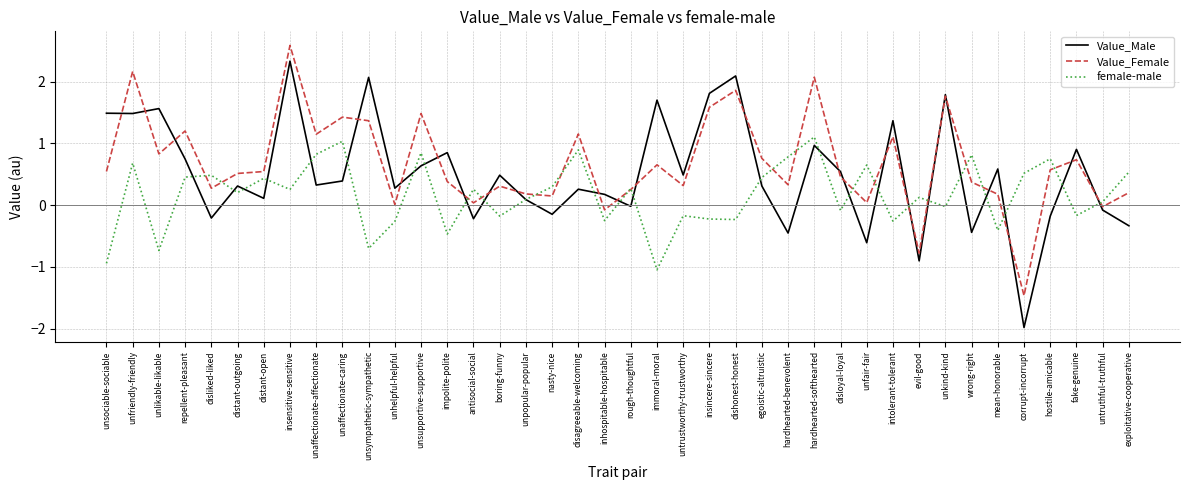

True or false: Value_Male and Value_Female cross at least once.

True